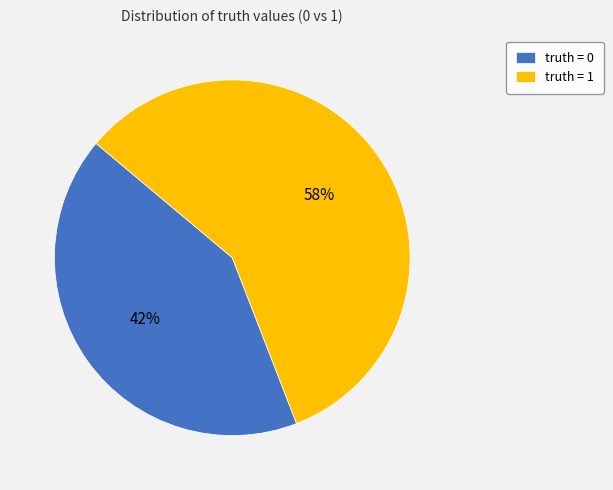

Which slice represents more than half of the pie?

truth = 1